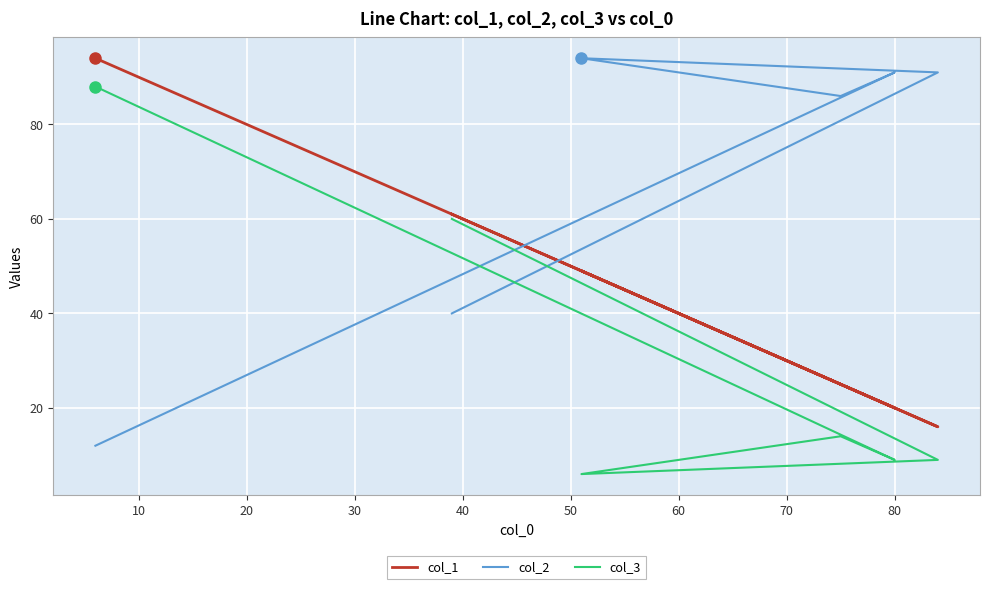

What are all the series names shown in the legend?

col_1, col_2, col_3